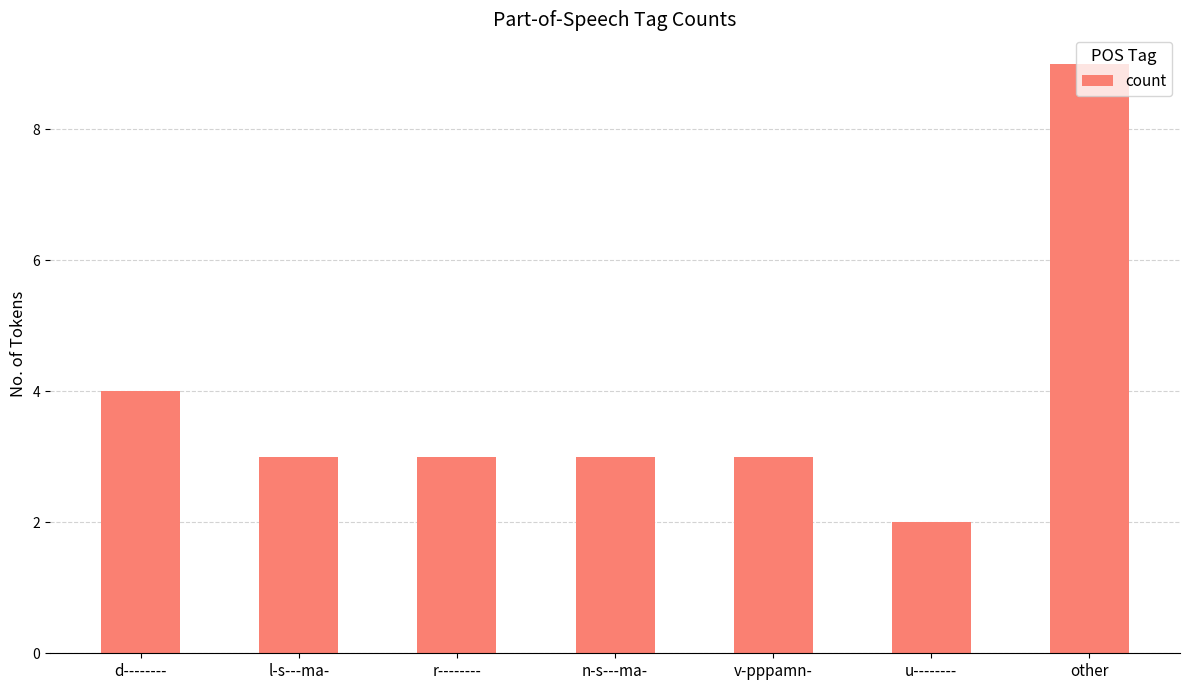

How many values are between 3 and 4?

5